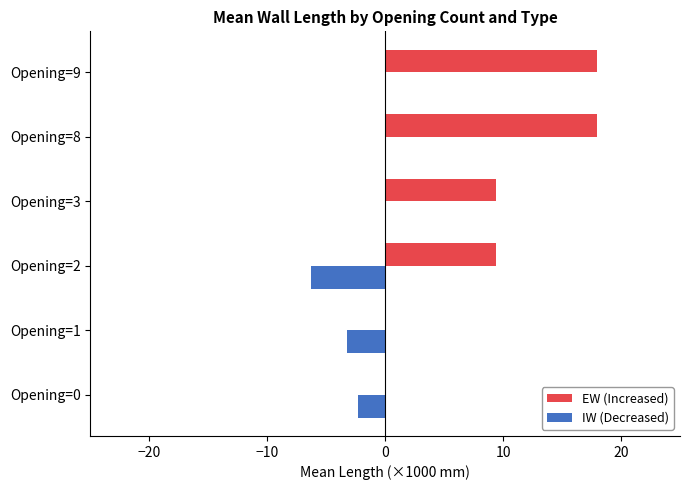

True or false: EW (Increased) has a value of 15.5 at Opening=3.

False